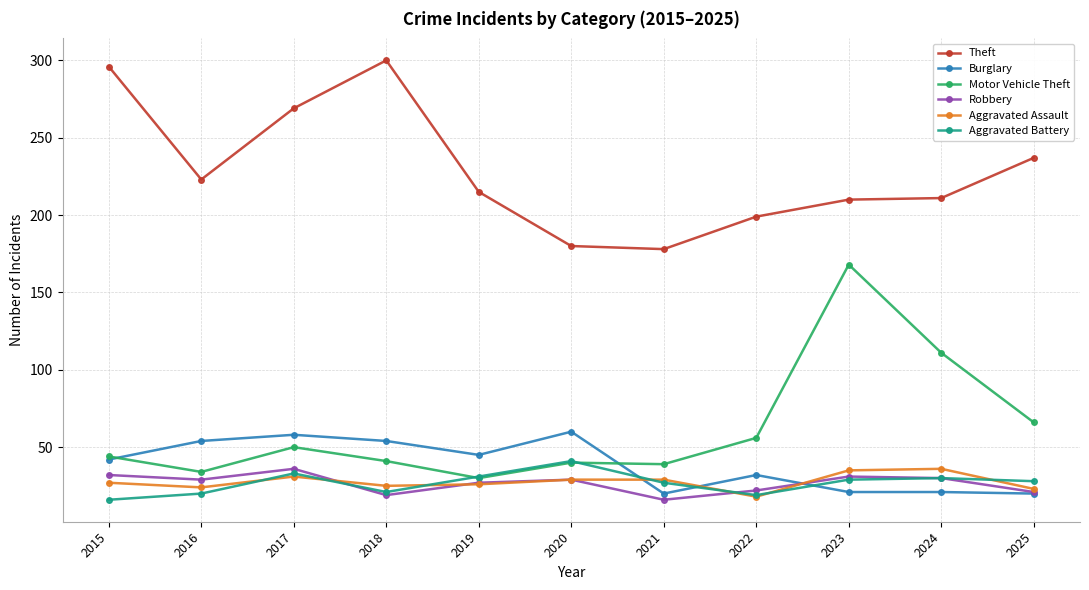

The Robbery series shows 32 at 2025. True or false?

False